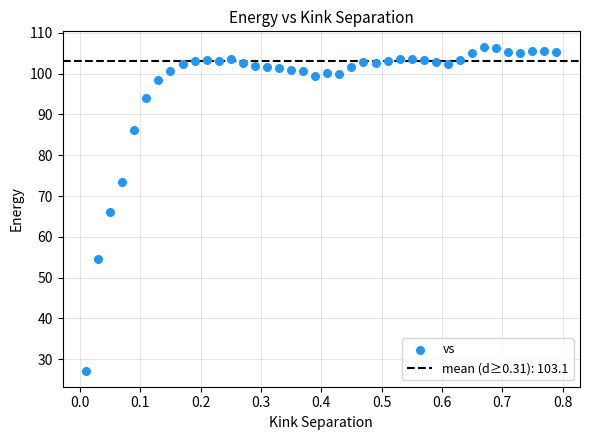

What is the range of Y values (max minus min)?

79.2